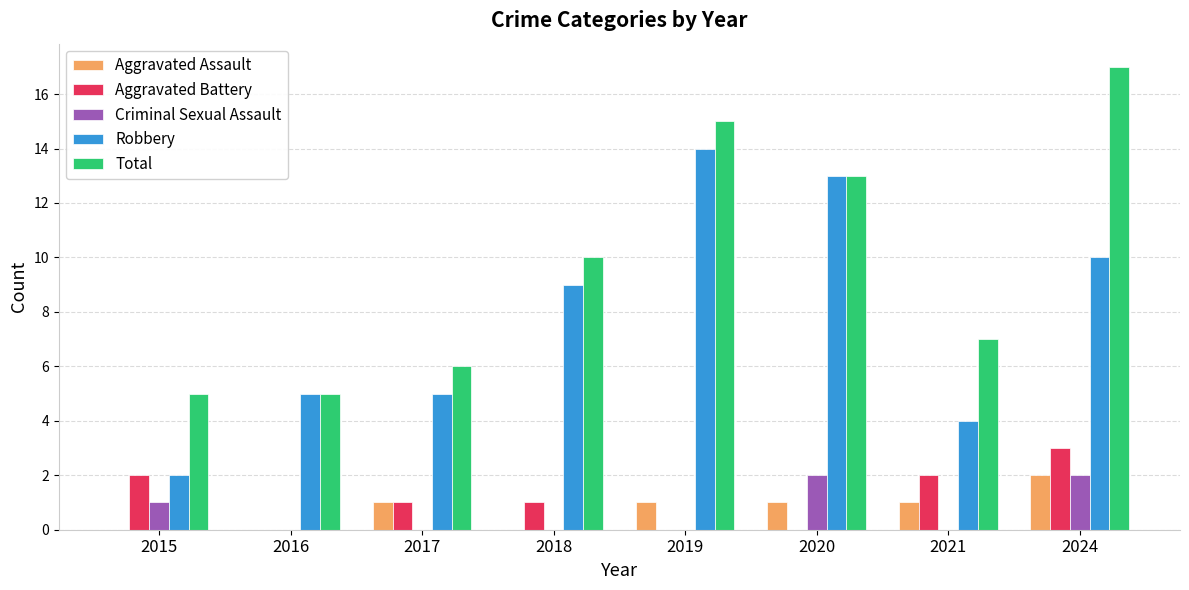

What is the approximate value of Total at 2019?

15